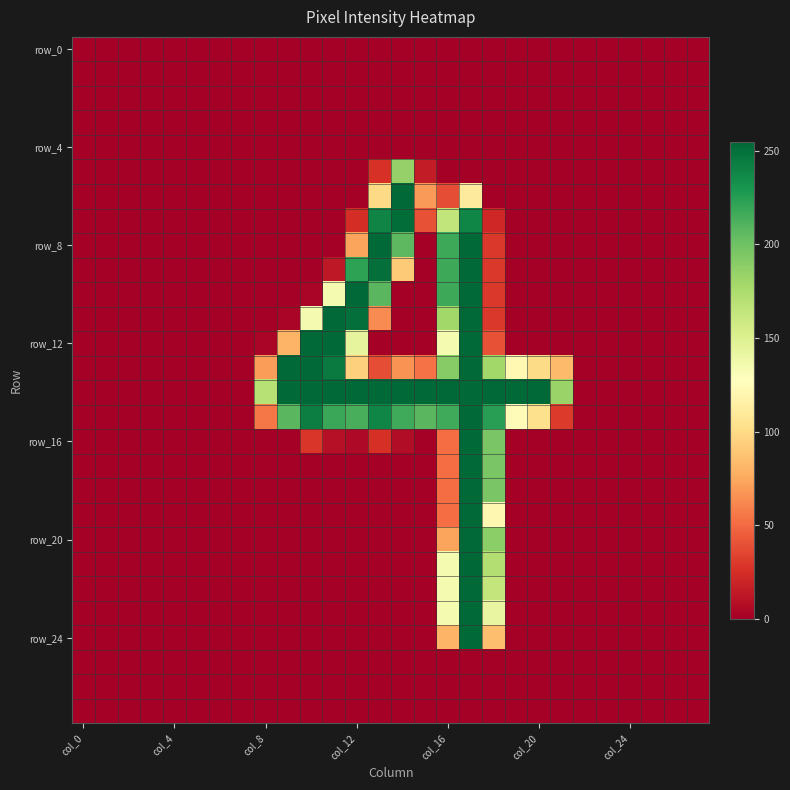

At which category does the chart reach its peak across all series?

17